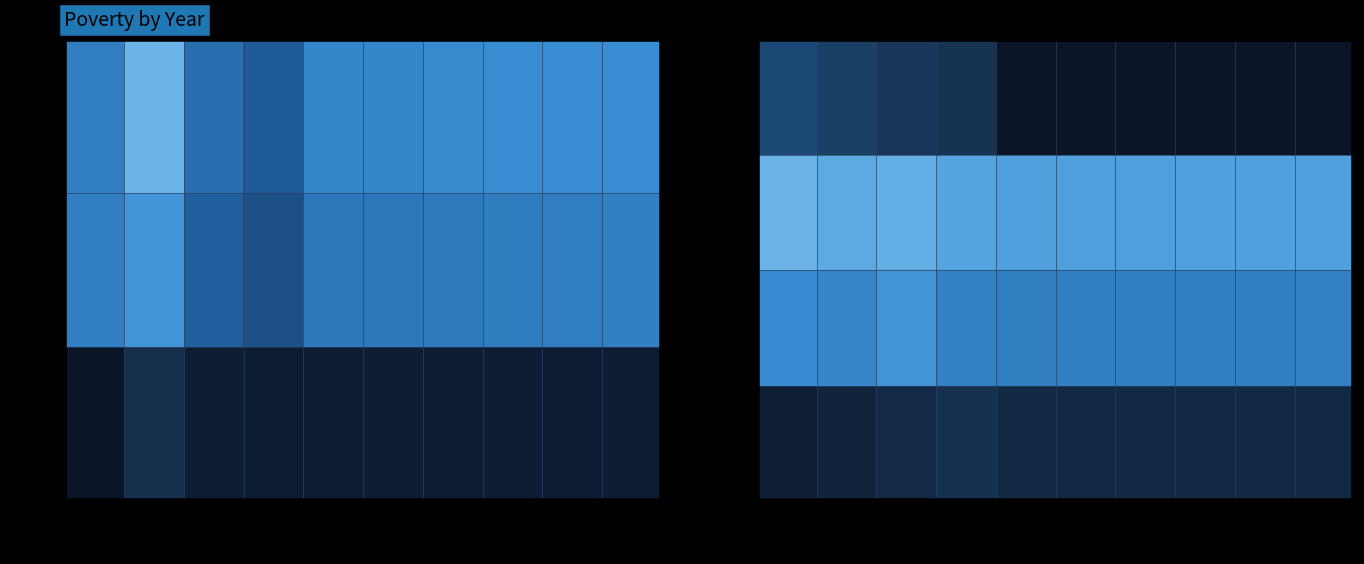

Reading right to left, what are all the values shown in this chart?

Population: 2021=0.1	2020=0.1	2019=0.1	2018=0.1	2017=0.1	2016=0.1	2015=0.2	2014=0.1	2013=0.1	2012=0.1
Education: 2021=0.7	2020=0.7	2019=0.7	2018=0.7	2017=0.7	2016=0.7	2015=0.7	2014=0.8	2013=0.7	2012=0.7
Work Exp.: 2021=0.9	2020=0.9	2019=0.9	2018=0.9	2017=0.9	2016=0.9	2015=0.9	2014=1.0	2013=0.9	2012=1.0
Fulltime: 2021=0.0	2020=0.0	2019=0.0	2018=0.0	2017=0.0	2016=0.0	2015=0.2	2014=0.2	2013=0.3	2012=0.4